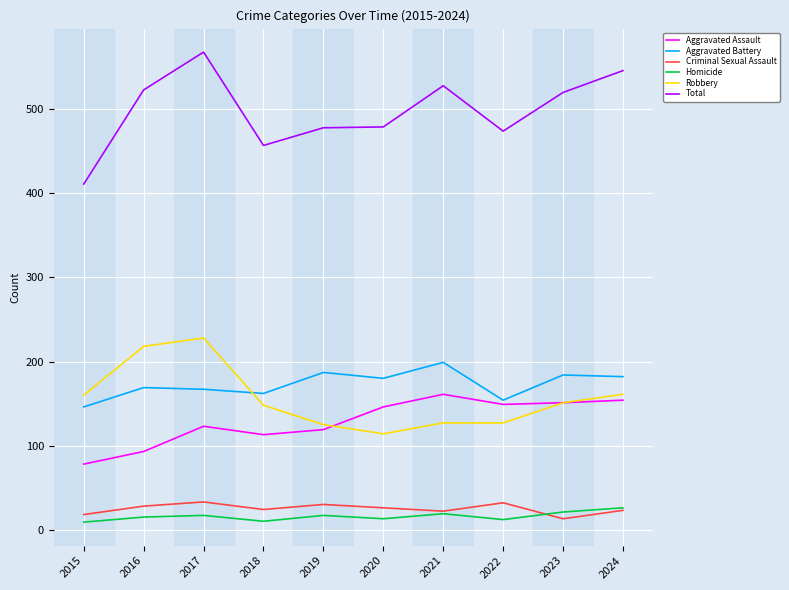

What is the lowest value of the Criminal Sexual Assault series?

13